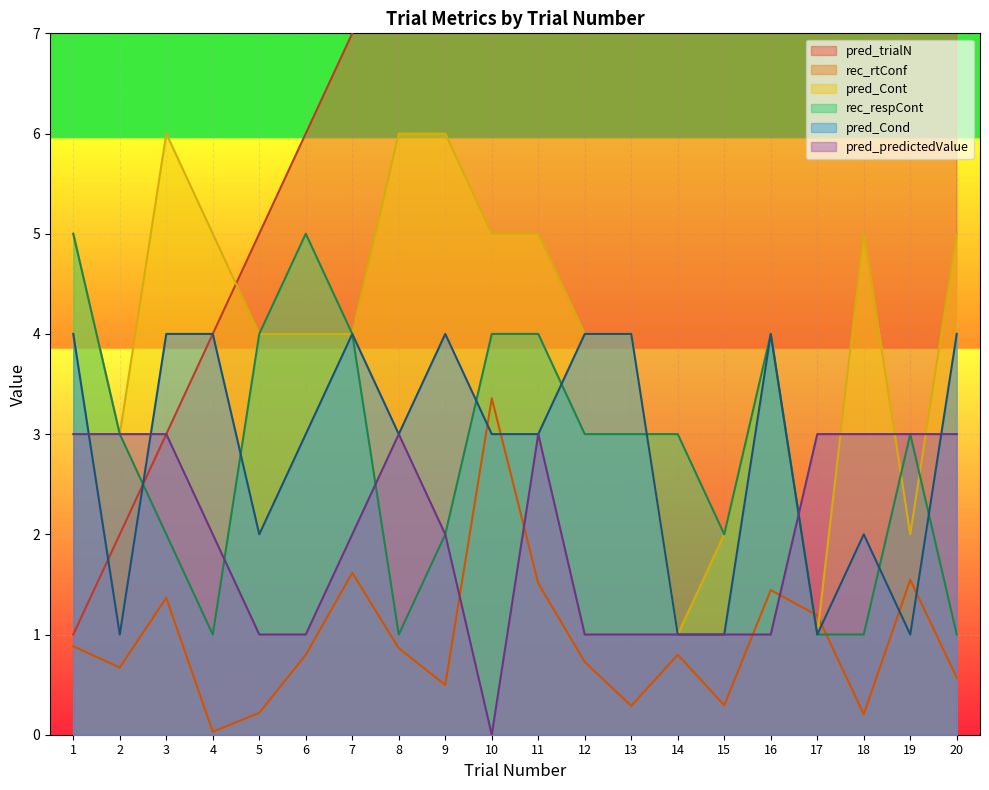

Which has a higher value, 16 or 6?

16